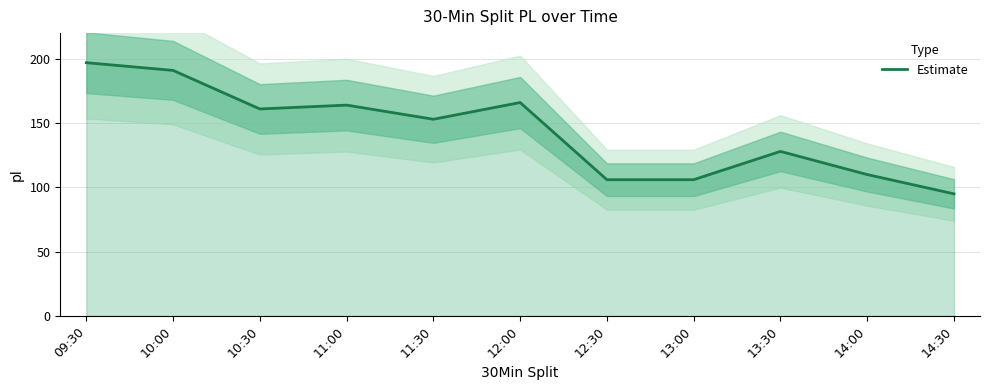

Rank the categories by value from highest to lowest.

09:30, 10:00, 12:00, 11:00, 10:30, 11:30, 13:30, 14:00, 12:30, 13:00, 14:30